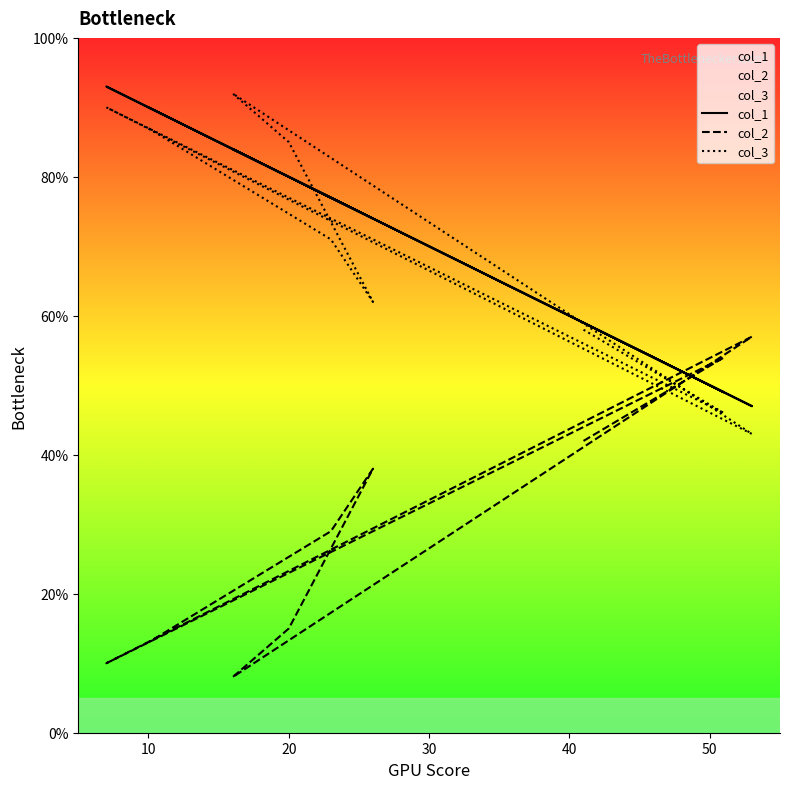

What is the total value across all series at 30?

147